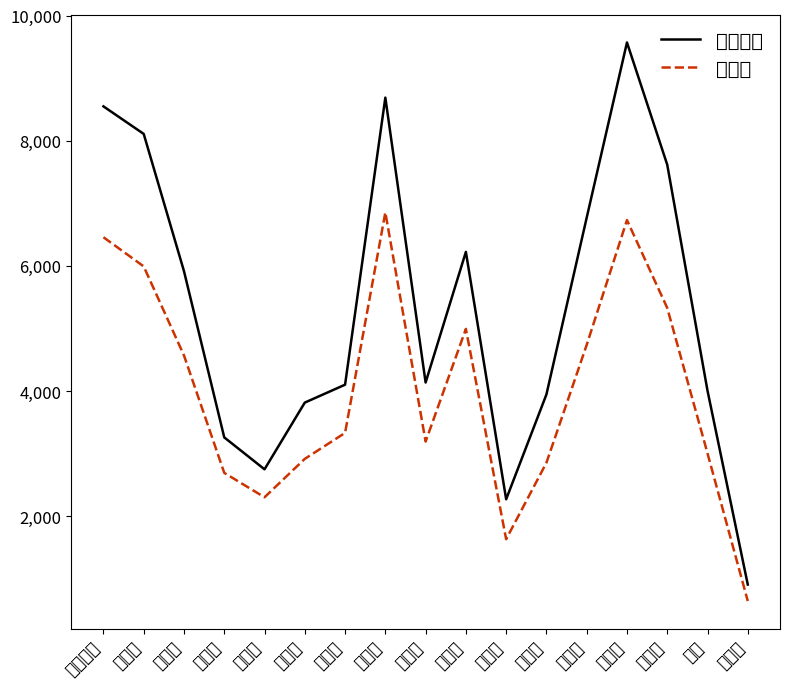

Reading right to left, extract all data points from this chart.

선거인수: 909	4007	7618	9571	6772	3947	2272	6225	4138	8690	4103	3817	2751	3261	5917	8110	8550
투표수: 646	3006	5329	6733	4739	2856	1634	4994	3195	6856	3333	2918	2304	2694	4570	5993	6459